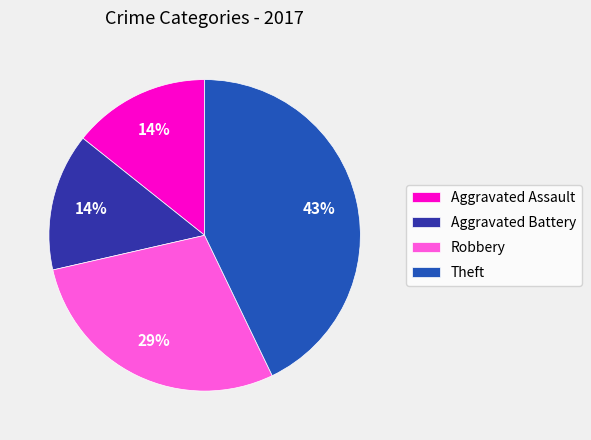

Count the number of slices in the pie.

4